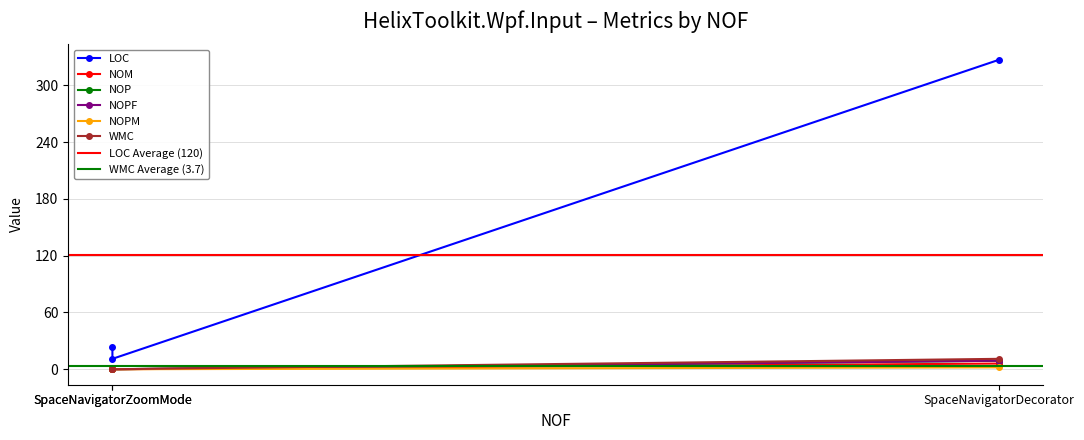

How many data points in LOC are less than 23?

1